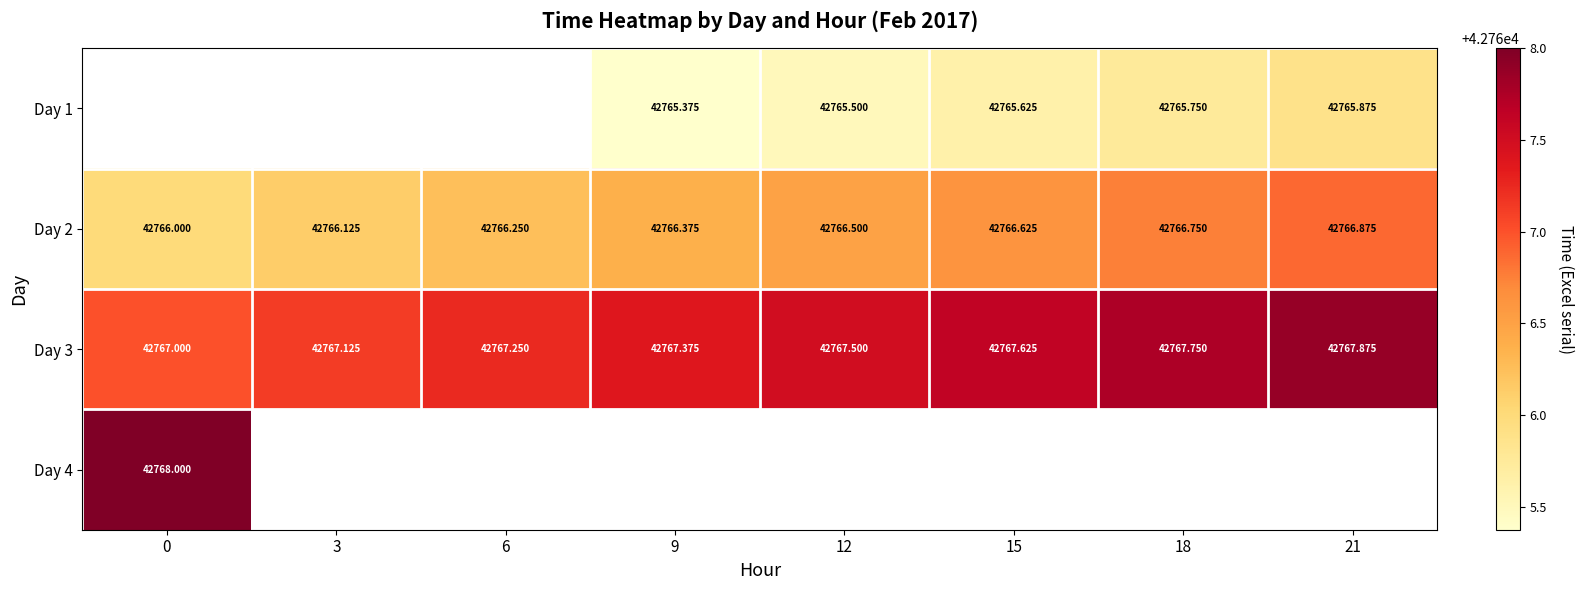

The Day 1 series shows 42765.8 at 18. True or false?

True